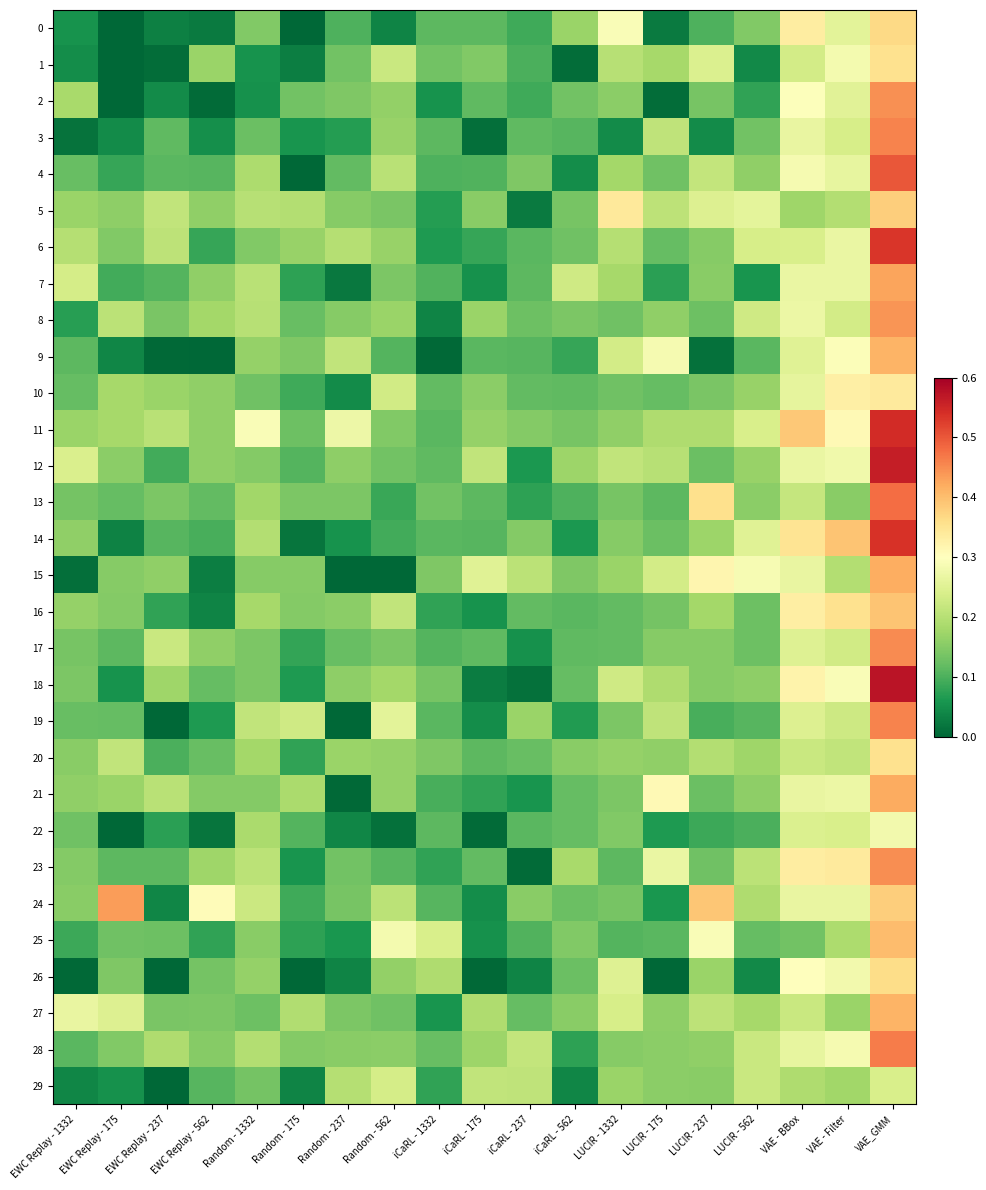

What is the total value across all series at VAE - BBox?

8.0